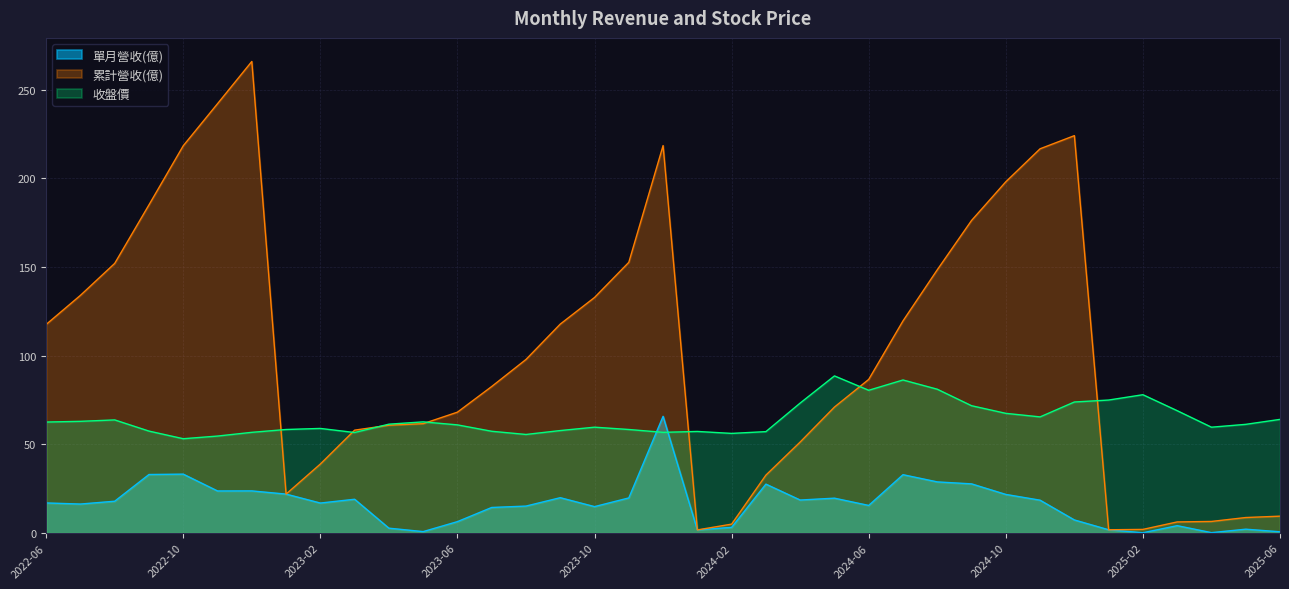

Rank the categories by 累計營收(億) value from lowest to highest.

2024-01, 2025-01, 2025-02, 2024-02, 2025-03, 2025-04, 2025-05, 2025-06, 2023-01, 2024-03, 2023-02, 2024-04, 2023-03, 2023-04, 2023-05, 2023-06, 2024-05, 2023-07, 2024-06, 2023-08, 2022-06, 2023-09, 2024-07, 2023-10, 2022-07, 2024-08, 2022-08, 2023-11, 2024-09, 2022-09, 2024-10, 2024-11, 2022-10, 2023-12, 2024-12, 2022-11, 2022-12